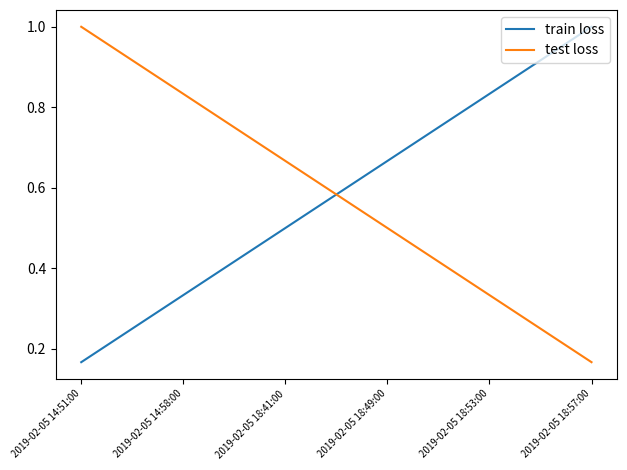

True or false: test loss has more than 2 interior local peaks.

False